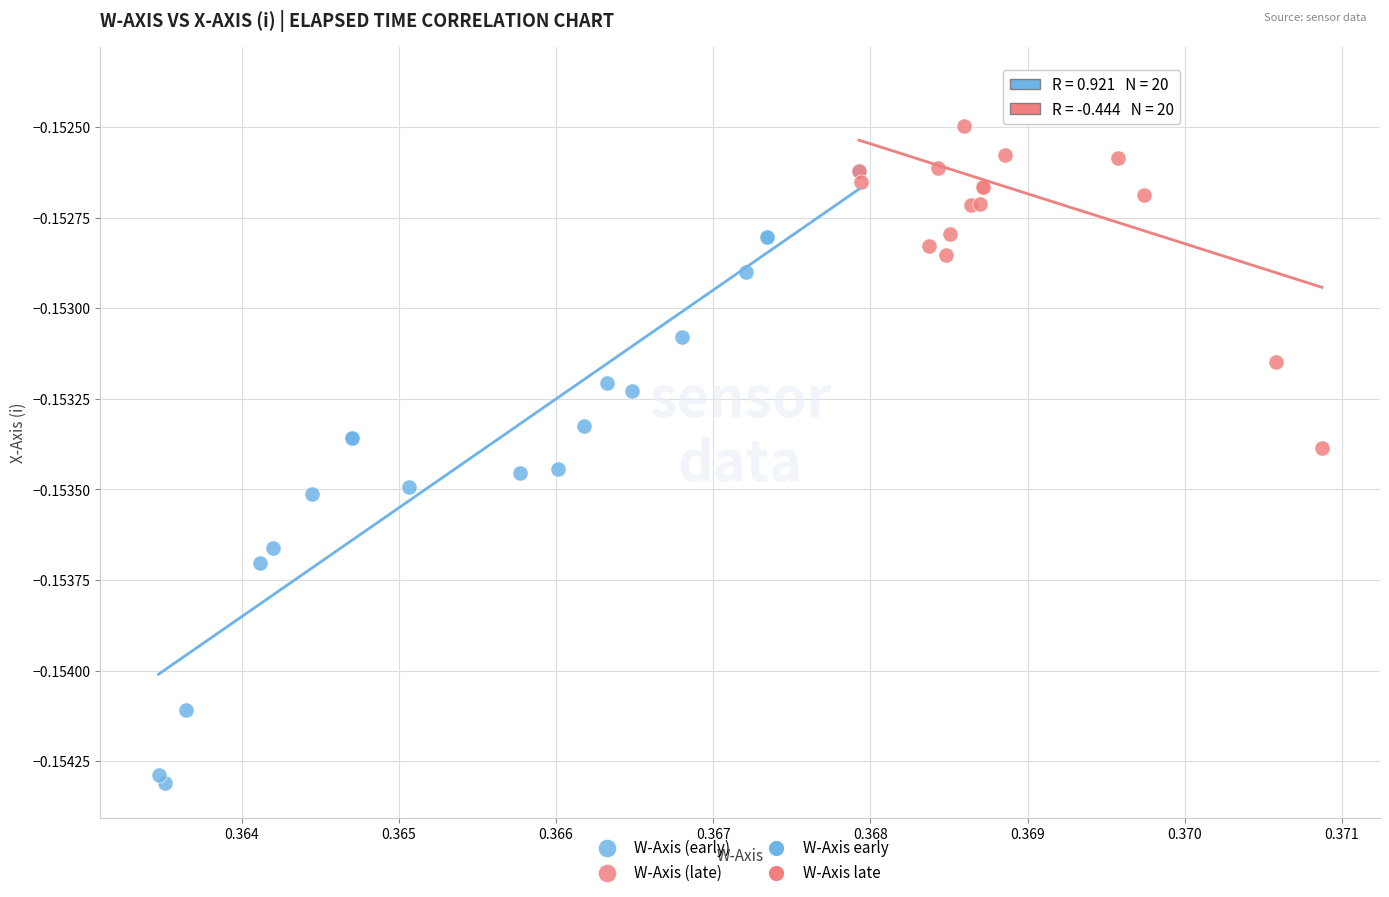

Which series reaches the minimum Y coordinate?

W-Axis (early)